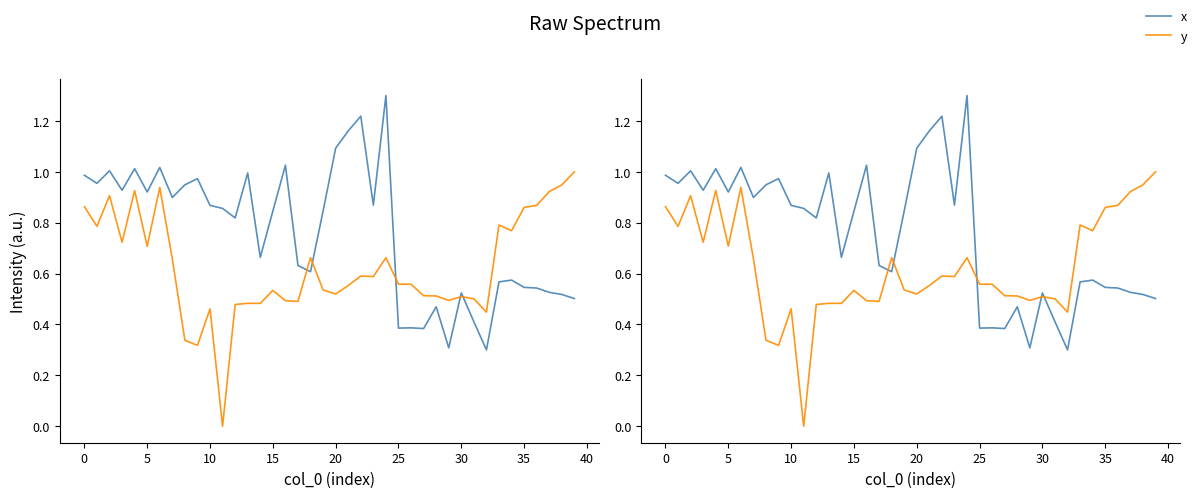

Does the chart display data point markers on the line(s)?

No